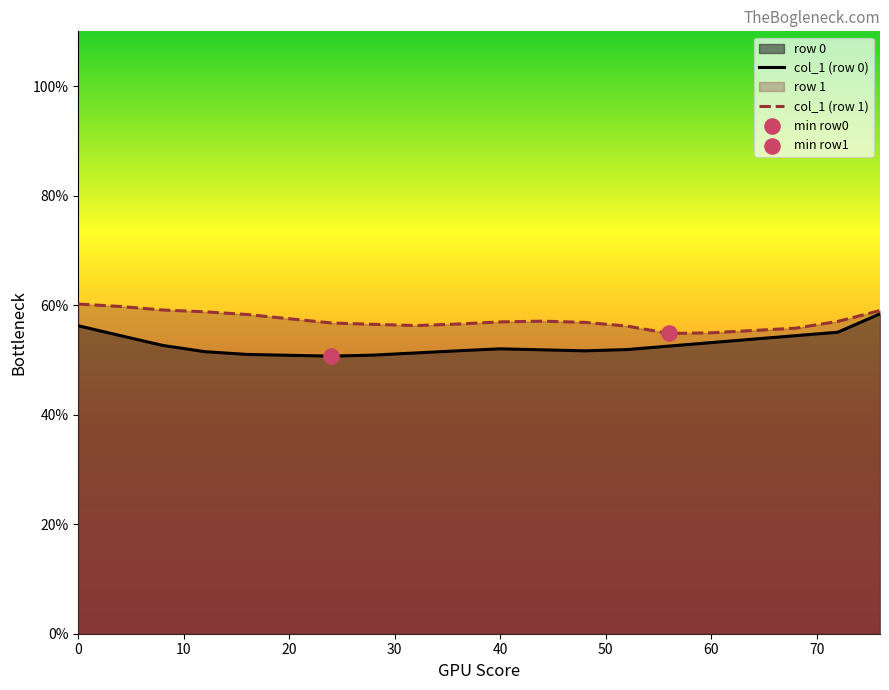

Which series has the largest total across all categories?

col_1 (row 1)